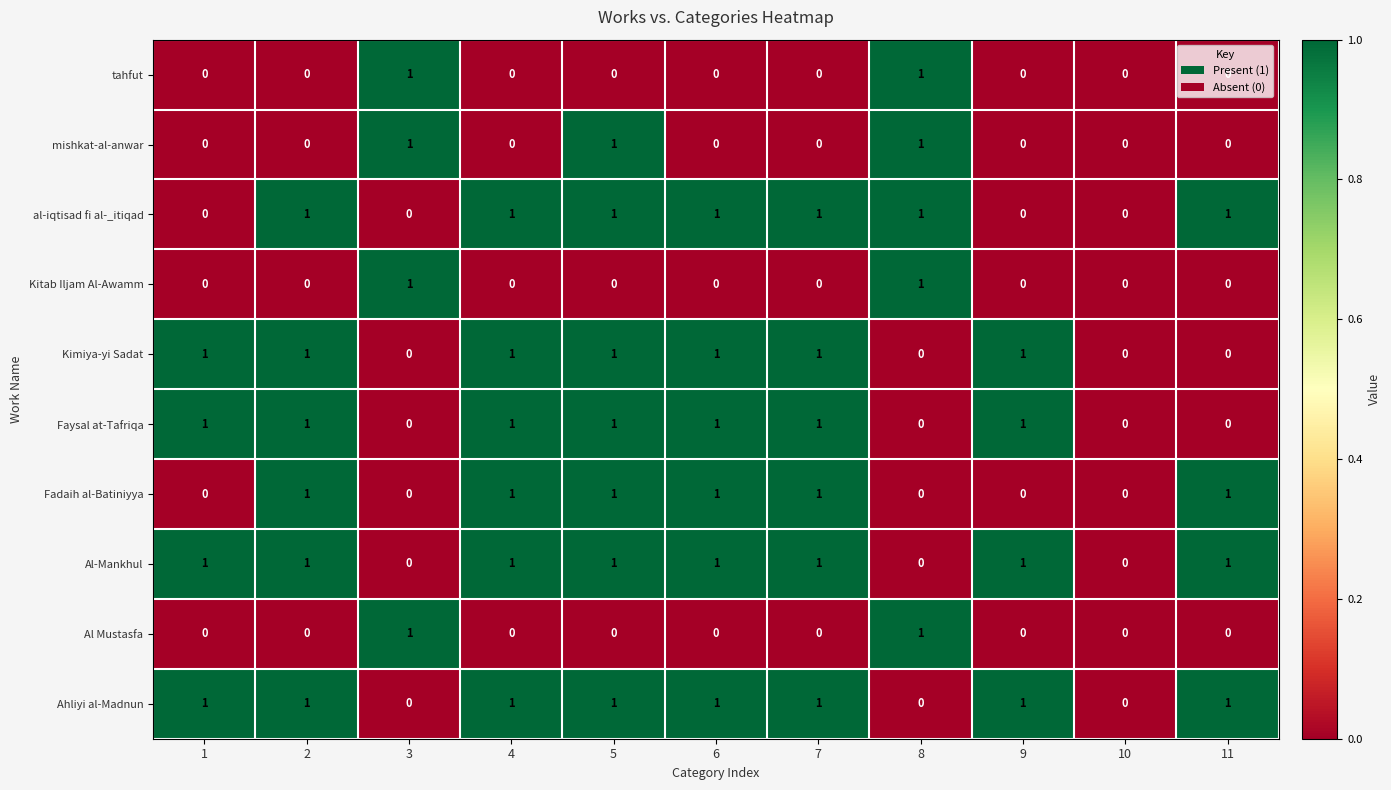

True or false: Al-Mankhul has a value of 1 at 9.

True